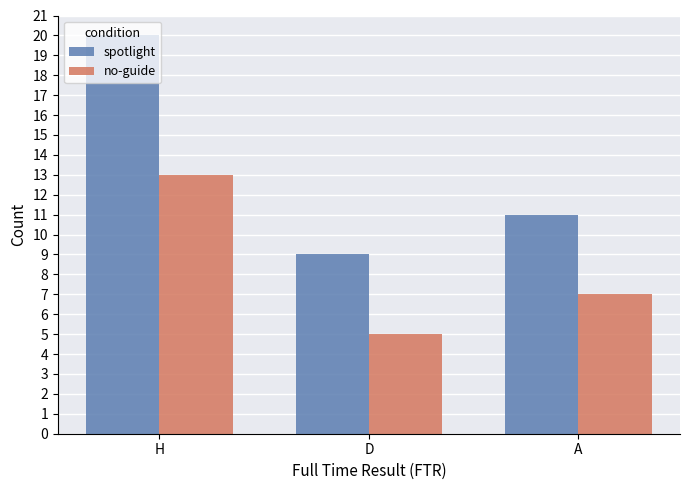

Reading left to right, list all the values displayed in this chart.

spotlight: 20	9	11
no-guide: 13	5	7